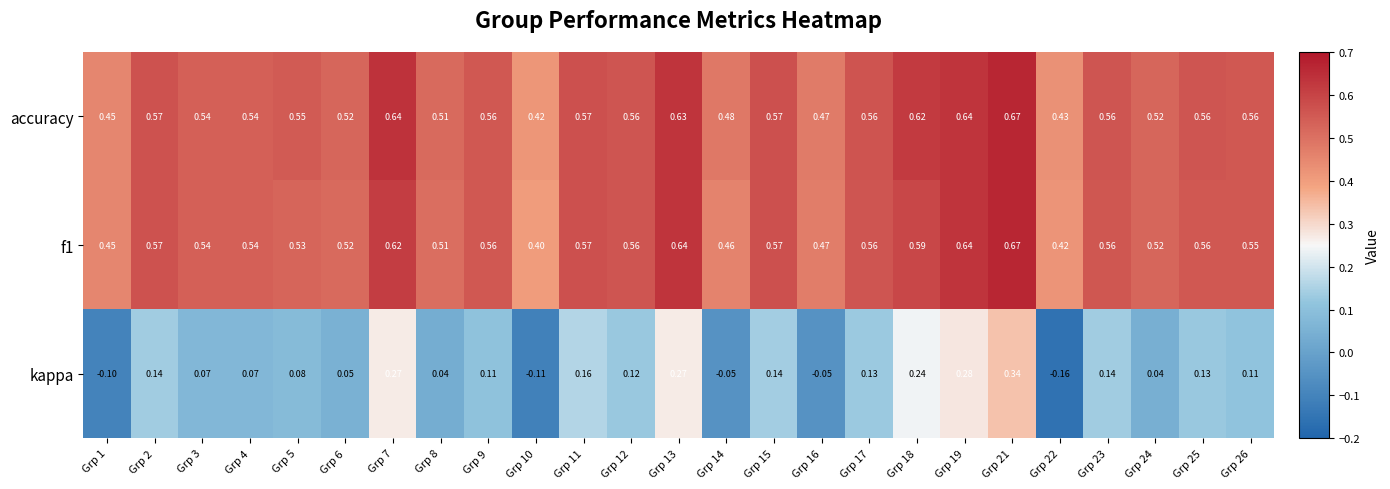

Is the value of kappa at Grp 6 greater than the value of f1 at Grp 1?

No